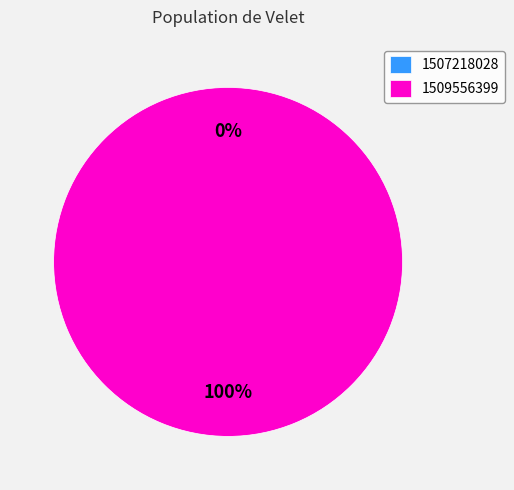

How much of the chart is everything except 1507218028?

100.0%